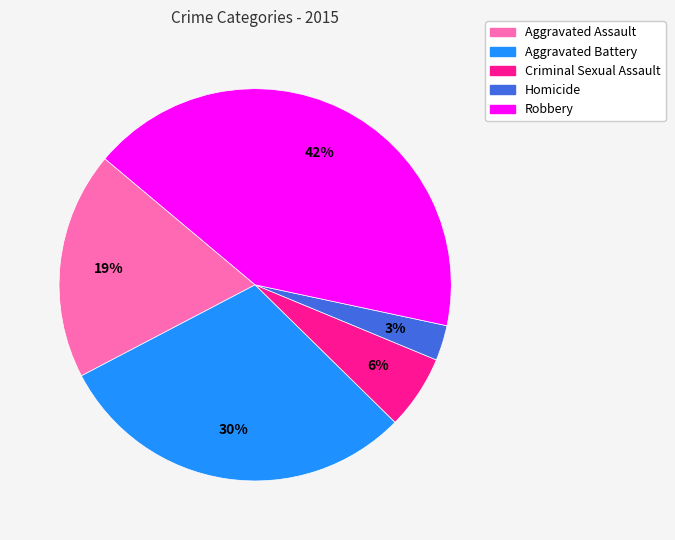

To the nearest percent, what is the combined percentage of Criminal Sexual Assault and Aggravated Battery?

36%